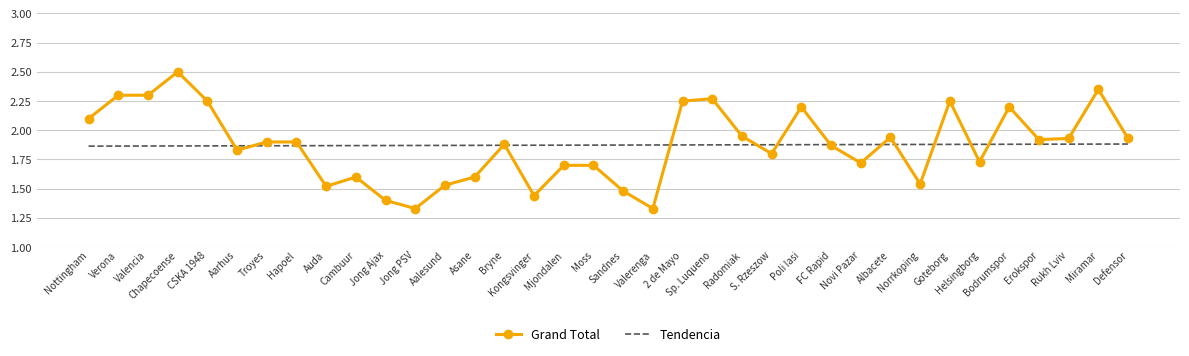

Which series has the largest range (max minus min)?

Grand Total